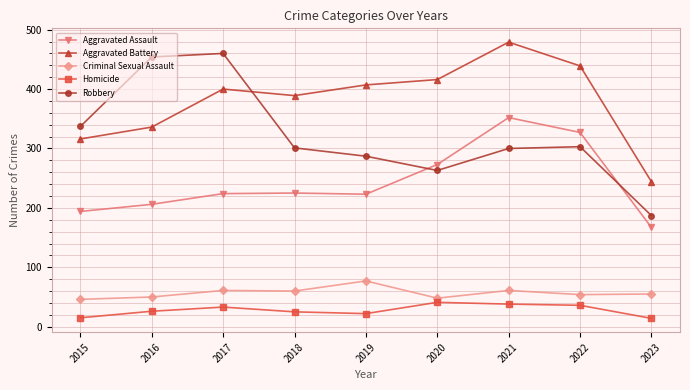

What is the average value of the Homicide series?

28